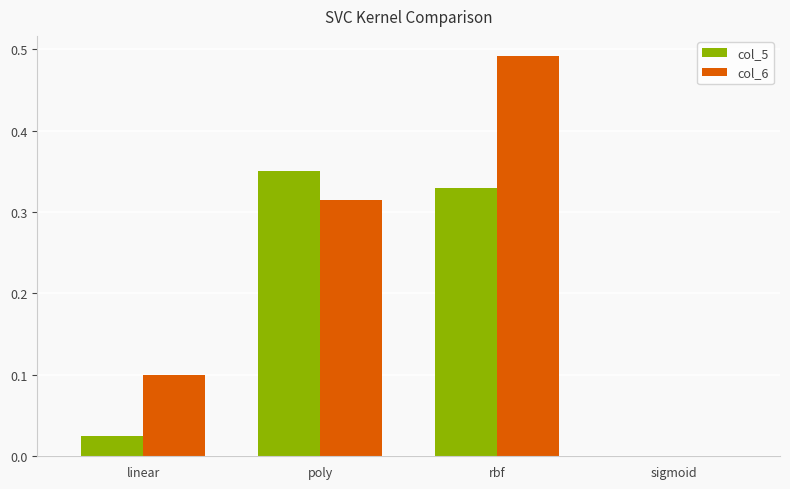

What is the sum of the col_5 values at rbf and poly?

0.7